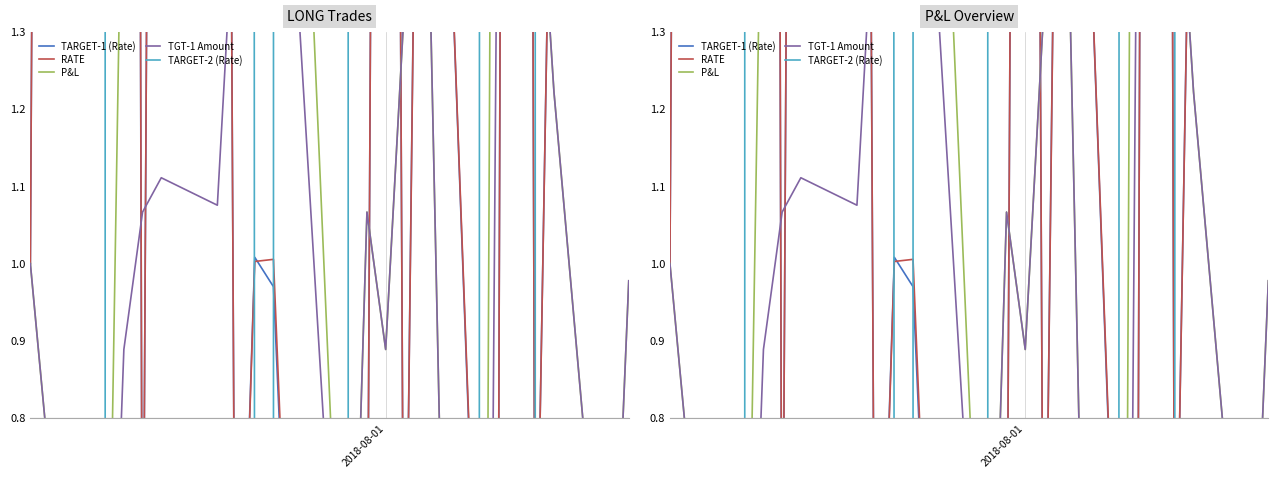

Reading right to left, what are all the values shown in this chart?

TARGET-1 (Rate): 1.8	1.6	1.8	0.4	7.7	0.4	0.4	2.4	0.3	5.1	0.4	0.4	0.4	1.0	1.0	0.3	4.8	4.7	0.4	8.7	4.3	13.5	1.0
RATE: 1.8	1.6	1.8	0.4	7.7	0.4	0.4	2.4	0.3	5.1	0.4	0.4	0.4	1.0	1.0	0.3	4.8	4.7	0.4	8.9	4.4	13.7	1.0
P&L: 1.0	0.4	1.2	1.6	1.8	3.5	-1.6	1.8	1.3	0.9	1.1	0.3	2.0	1.6	1.4	2.6	2.5	2.2	2.6	1.7	0.2	0.2	1.0
TGT-1 Amount: 1.0	0.4	1.2	1.6	1.4	1.6	-1.6	1.8	1.3	0.9	1.1	0.3	1.5	1.6	1.4	1.5	1.1	1.1	1.1	0.9	0.2	0.2	1.0
TARGET-2 (Rate): 0.0	0.0	0.0	0.0	1431.0	80.8	0.0	0.0	0.0	0.0	0.0	0.0	945.0	0.0	0.0	49.5	890.0	2700.0	73.5	1580.0	0.0	0.0	0.0